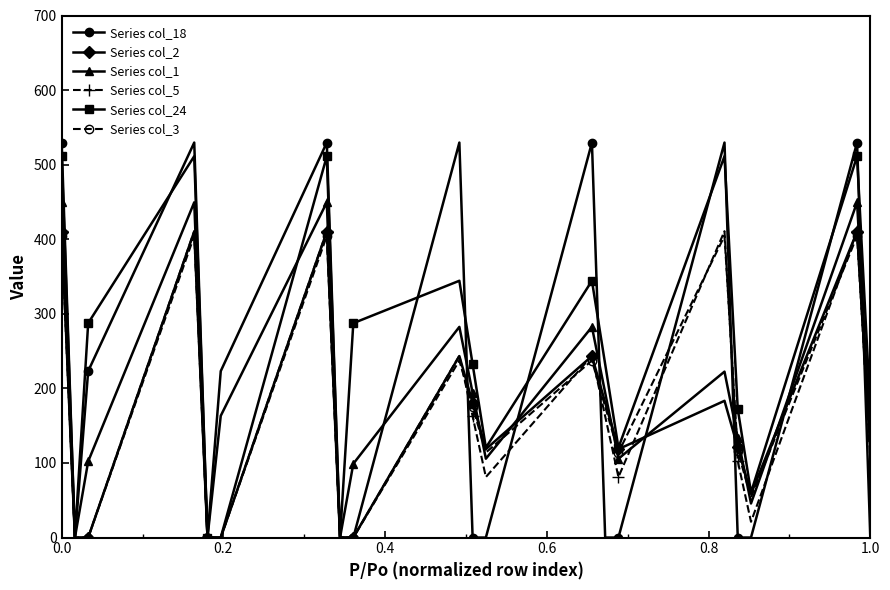

Which series has the largest total across all categories?

Series col_24